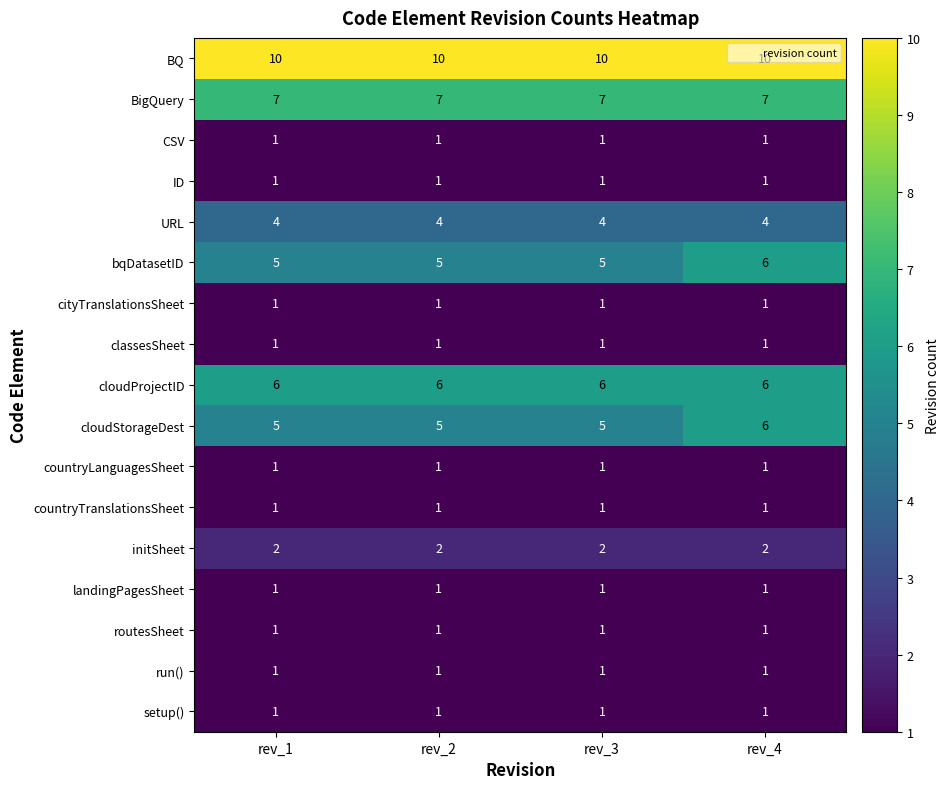

What is the sum of all initSheet values?

8